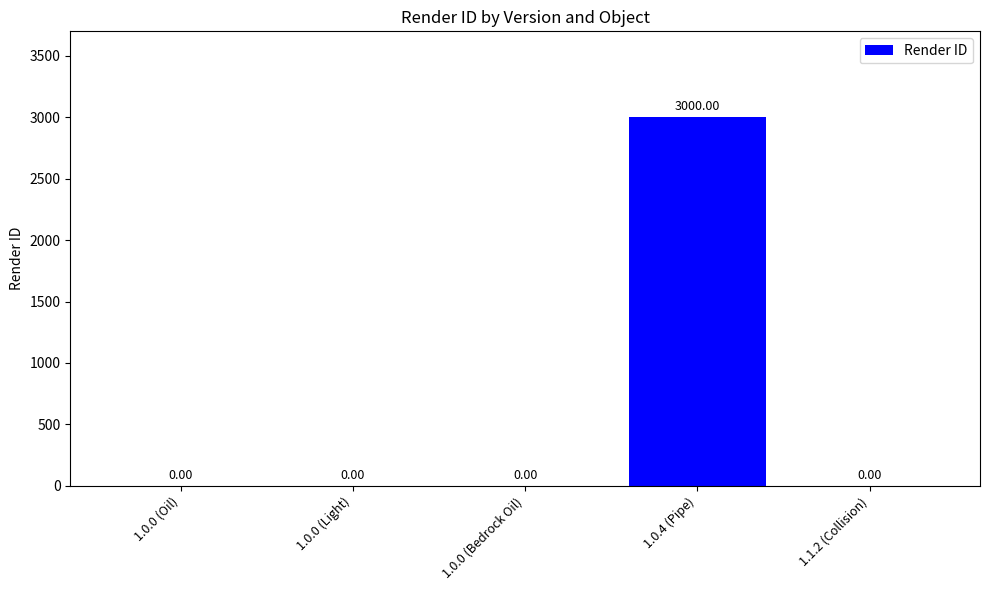

Reading right to left, extract all data points from this chart.

1.1.2 (Collision)=0	1.0.4 (Pipe)=3000	1.0.0 (Bedrock Oil)=0	1.0.0 (Light)=0	1.0.0 (Oil)=0